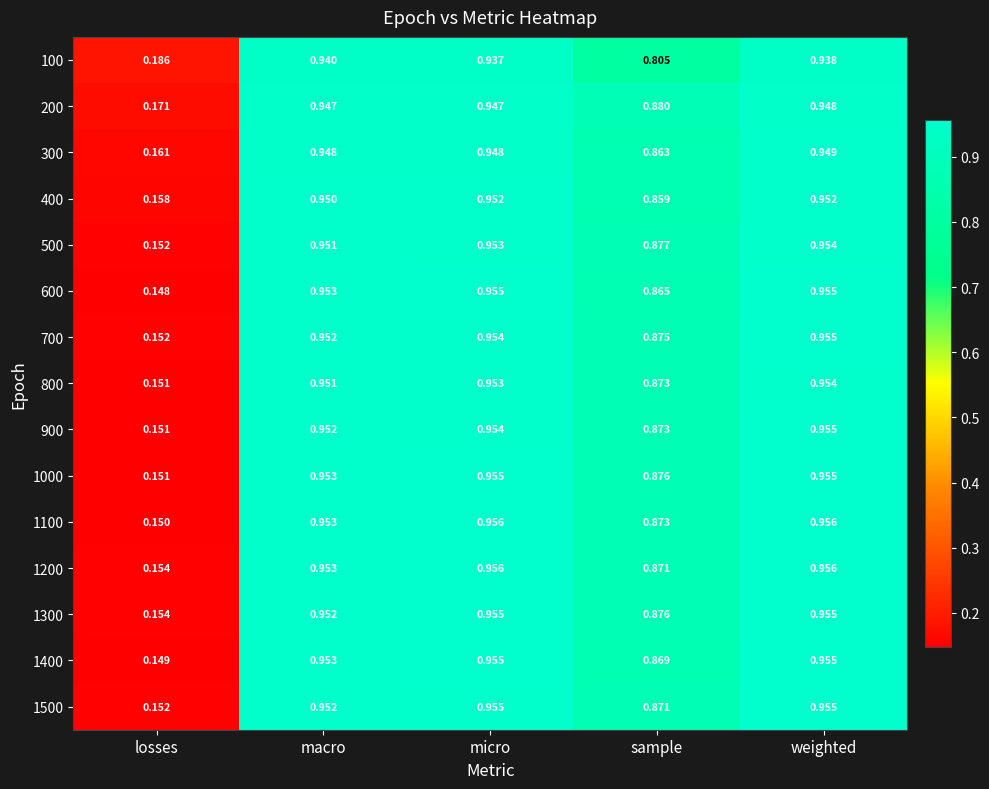

Which category has the lowest value across all series?

losses